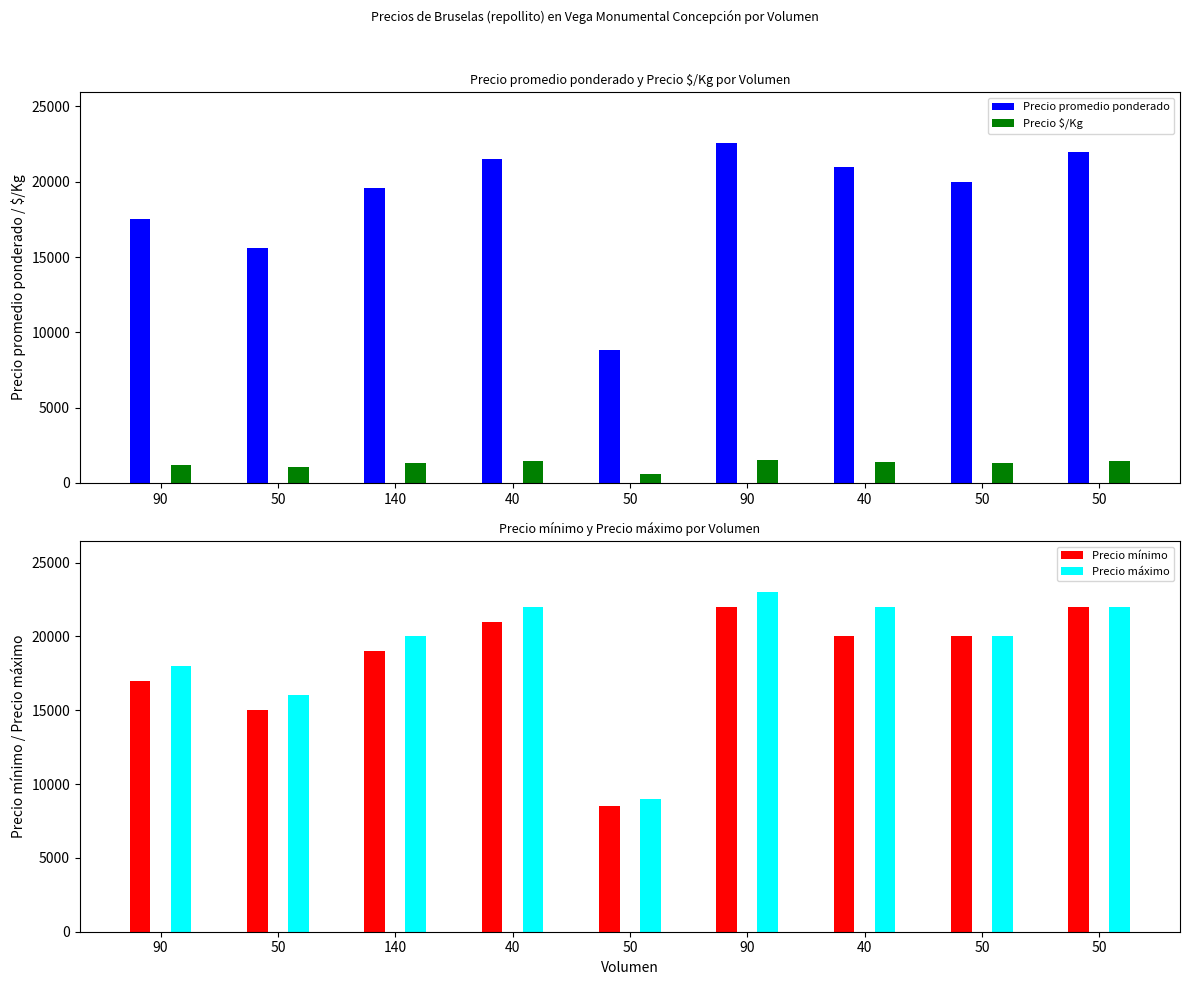

At which category is the sum across all series the highest?

90